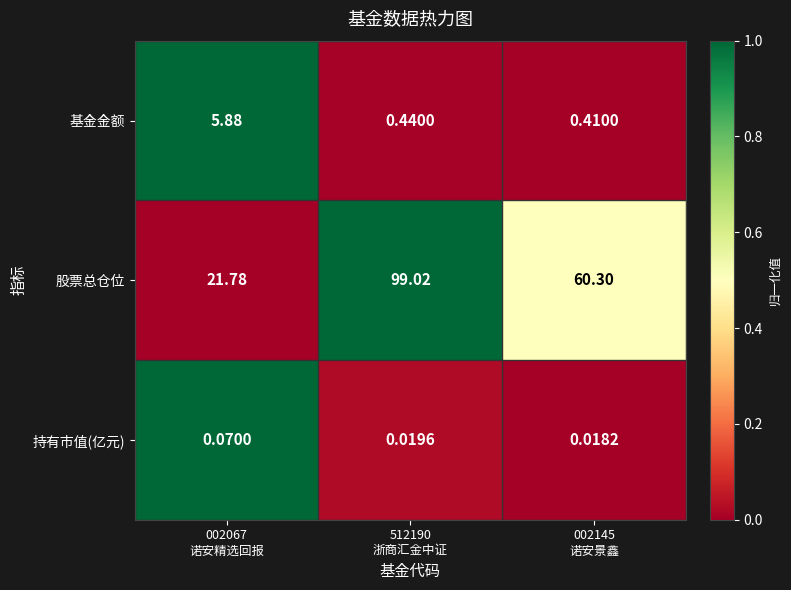

Rank the series by their maximum value, from lowest to highest.

持有市值(亿元), 基金金额, 股票总仓位